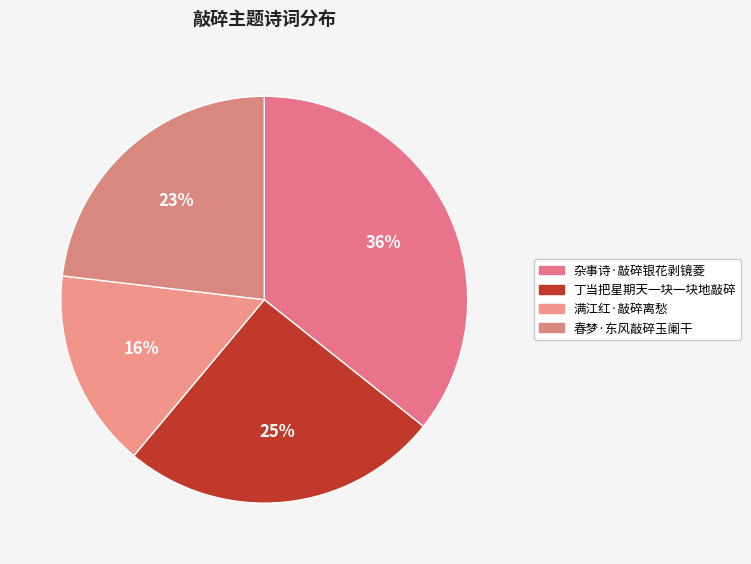

What portion of the pie excludes 杂事诗·敲碎银花剥镜菱?

64.3%